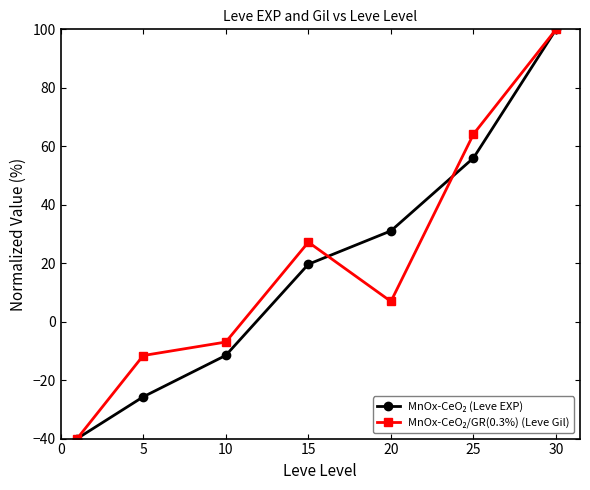

What is the smallest value displayed?

-40.0